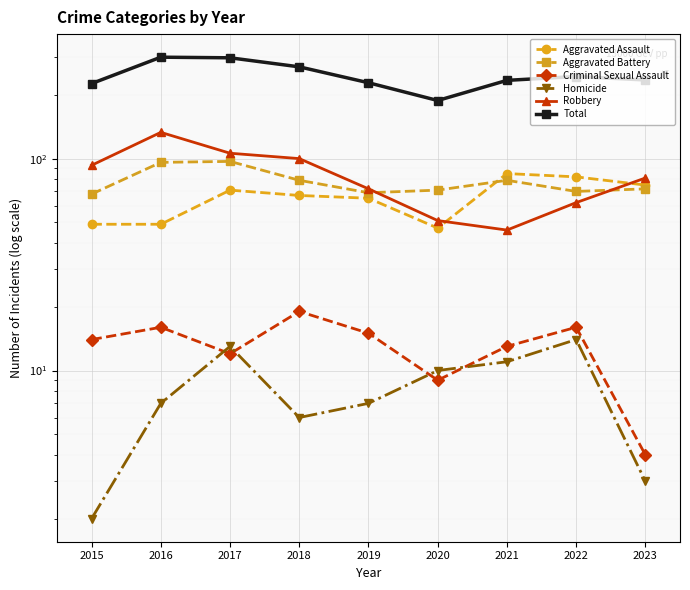

Which series ends up on top after the final intersection of Aggravated Battery and Robbery?

Robbery